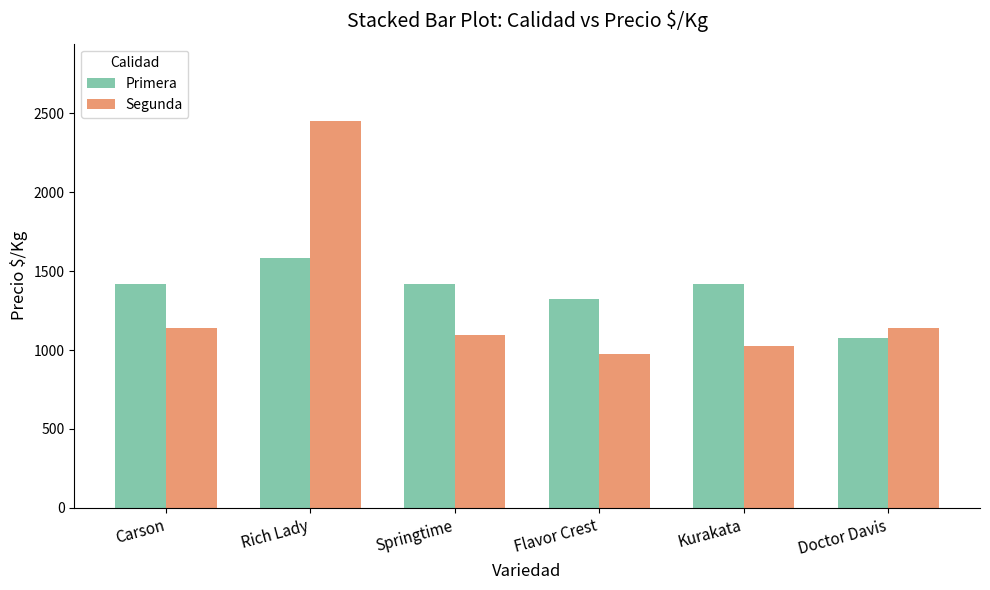

Which series has the widest spread of values?

Segunda